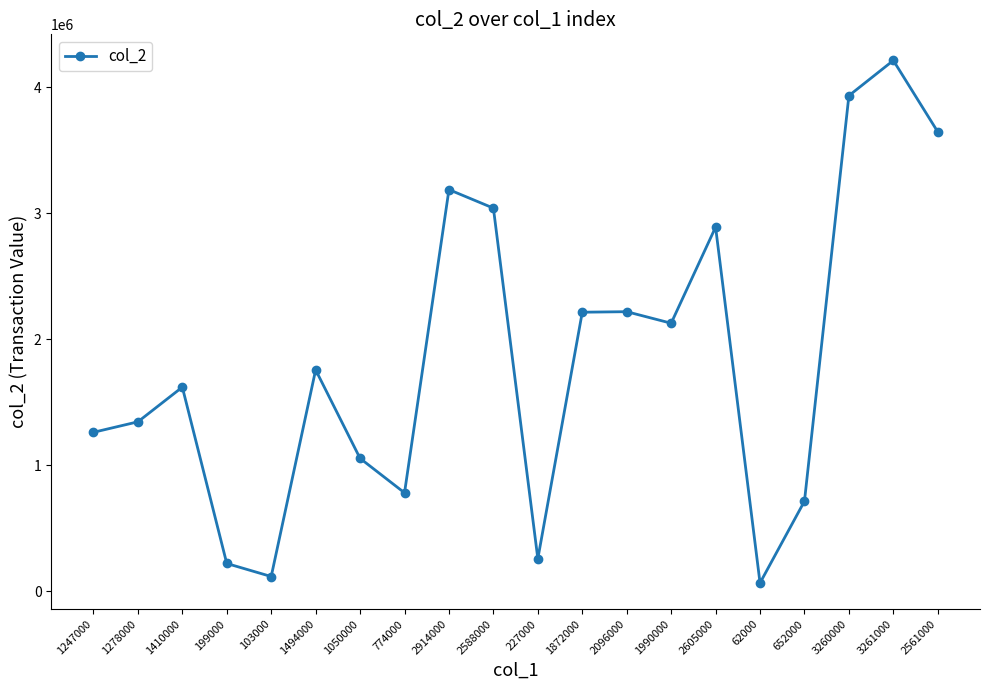

What is the label of the 18th point from the left?

3260000